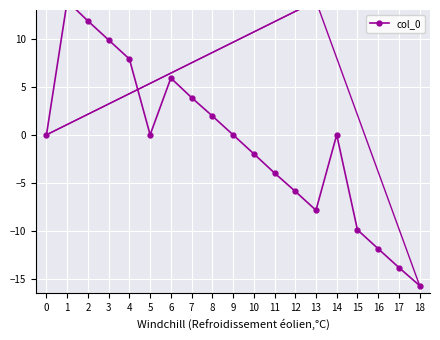

Reading left to right, list all the values displayed in this chart.

0=0.0	1=13.9	2=11.9	3=9.9	4=7.9	5=0.0	6=5.9	7=3.9	8=2.0	9=0.0	10=-2.0	11=-4.0	12=-5.9	13=-7.9	14=0.0	15=-9.9	16=-11.9	17=-13.8	18=-15.7